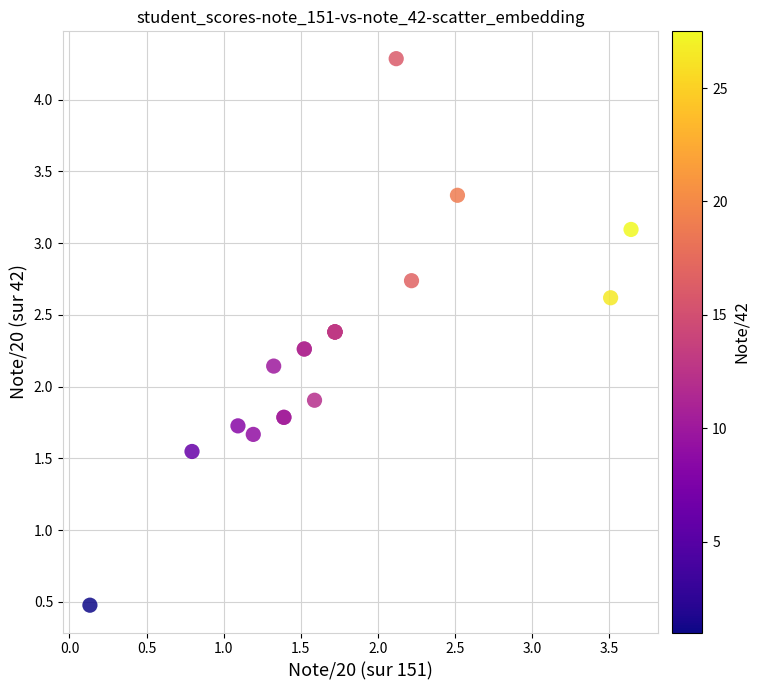

What Y value in the scatter plot is closest to 2?

1.9